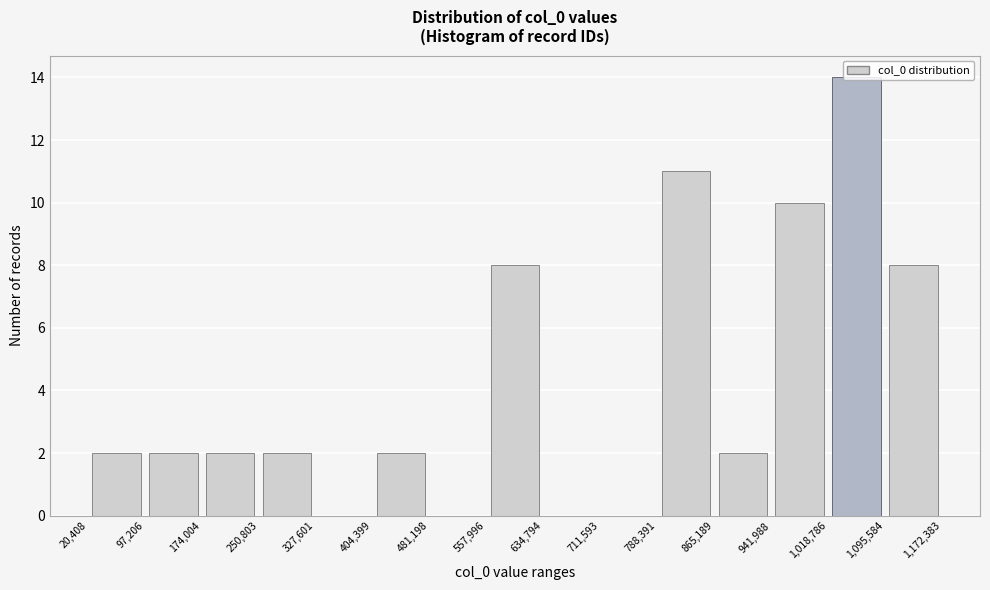

Reading left to right, list every bar in this chart as the range it spans on the x-axis followed by its height. The values are not printed on the chart, so give them approximately, as read against the axis.

20,408 to 97,206: 2
97,206 to 174,004: 2
174,004 to 250,803: 2
250,803 to 327,601: 2
327,601 to 404,399: 0
404,399 to 481,198: 2
481,198 to 557,996: 0
557,996 to 634,794: 8
634,794 to 711,593: 0
711,593 to 788,391: 0
788,391 to 865,189: 11
865,189 to 941,988: 2
941,988 to 1,018,786: 10
1,018,786 to 1,095,584: 14
1,095,584 to 1,172,383: 8